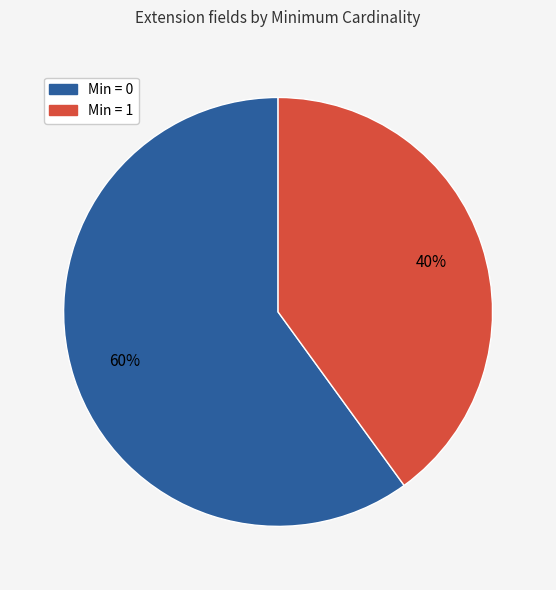

To the nearest percent, what is the average slice percentage?

50%